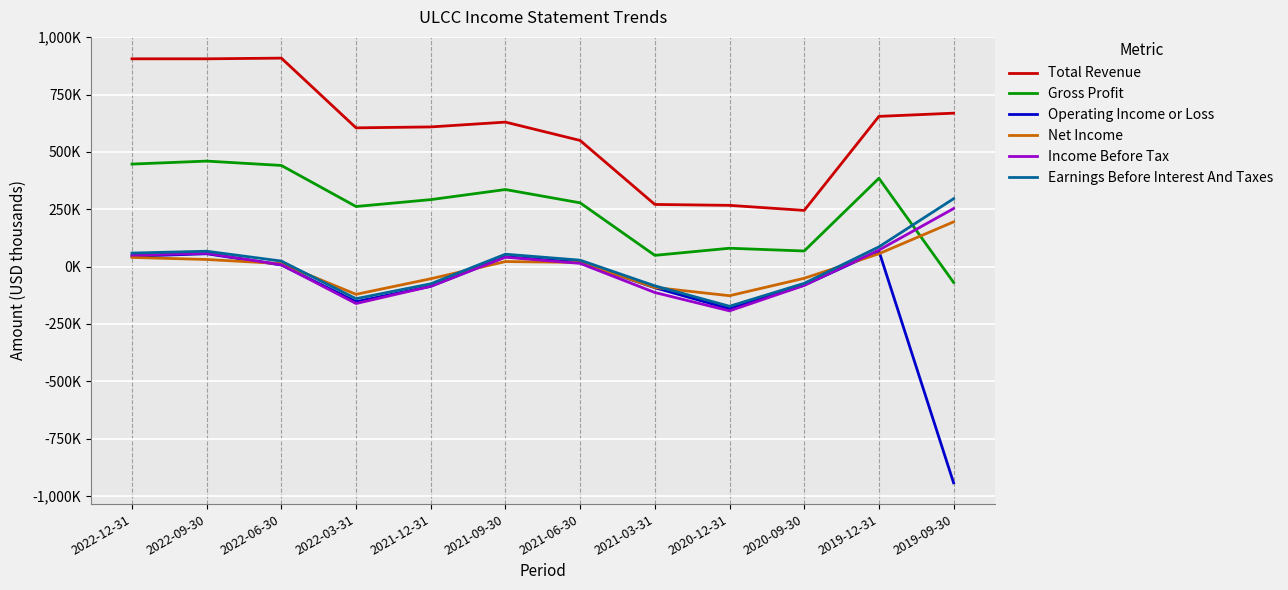

True or false: Total Revenue and Income Before Tax cross at least once.

False